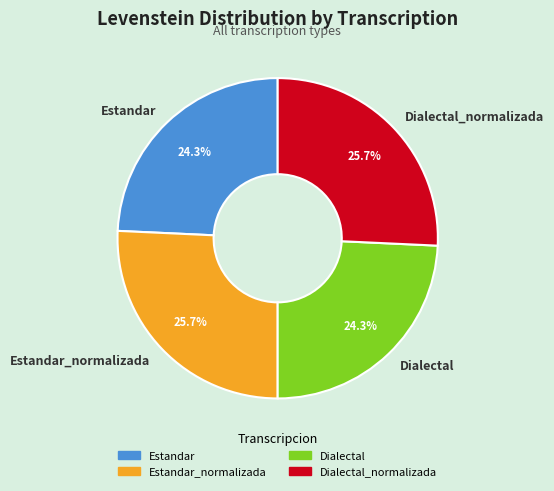

What is the ratio of the value at Estandar to the value at Estandar_normalizada?

0.9